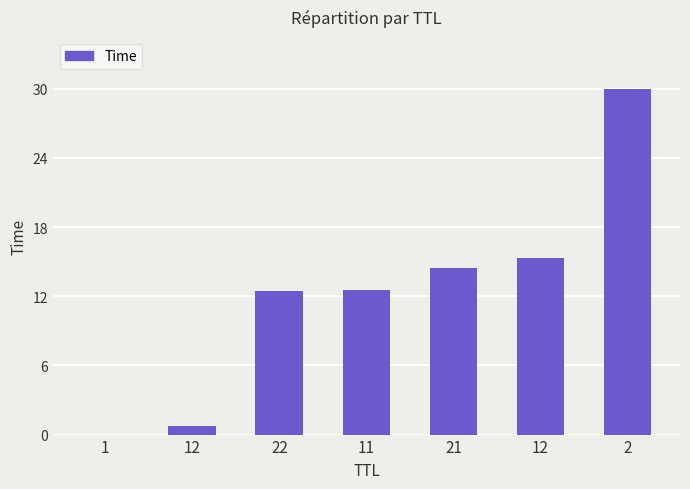

Approximately how many times larger is the value at 21 compared to 12?

0.9